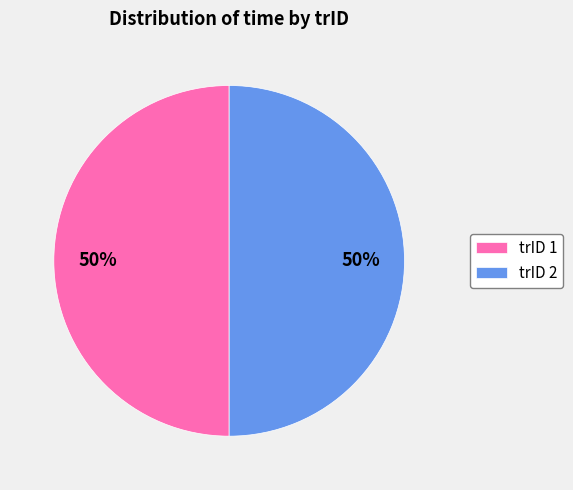

What percentage is the trID 2 slice, to the nearest percent?

50%